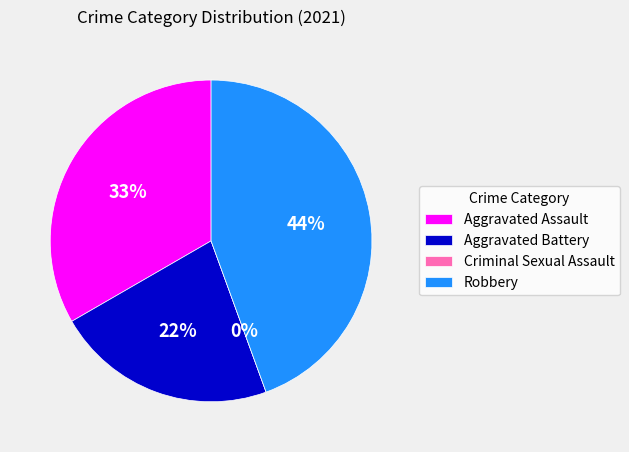

Approximately how many times larger is the value at Robbery compared to Aggravated Assault?

1.3